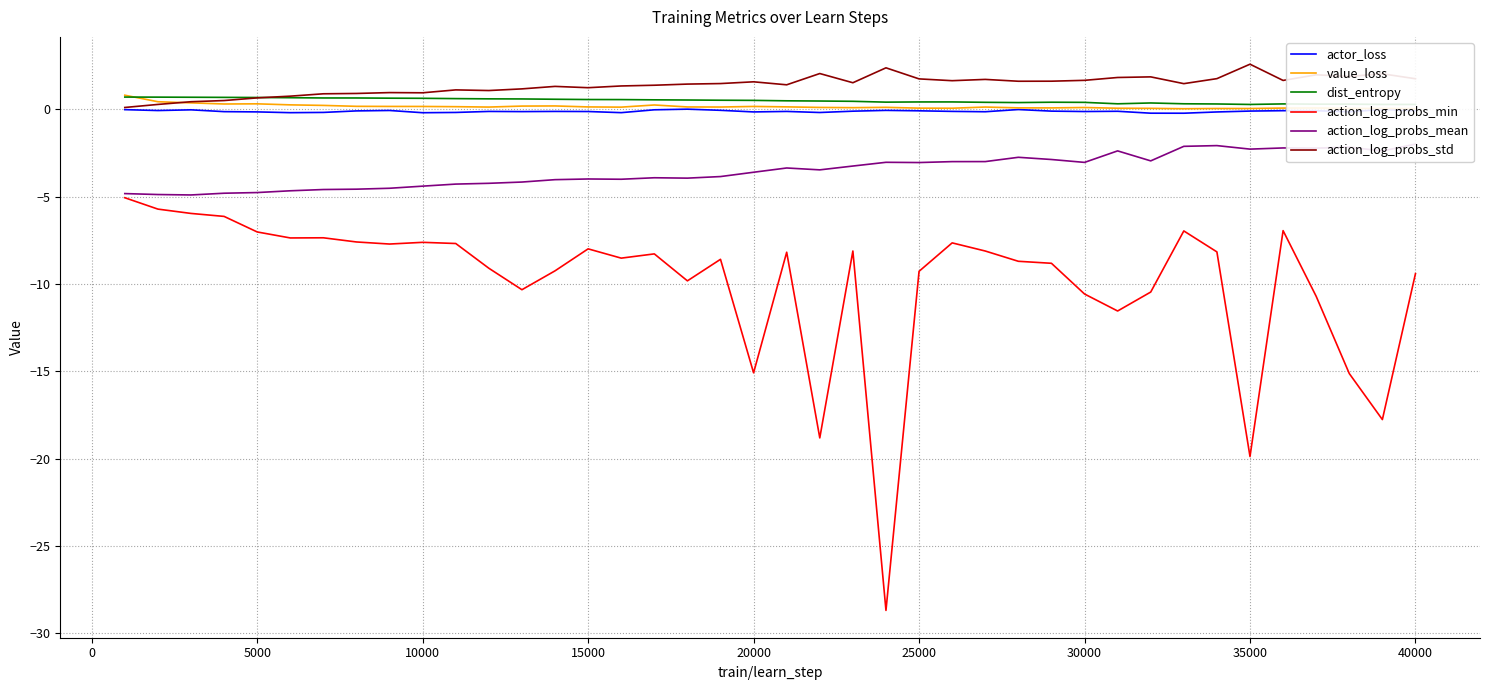

Which series has the largest total across all categories?

action_log_probs_std